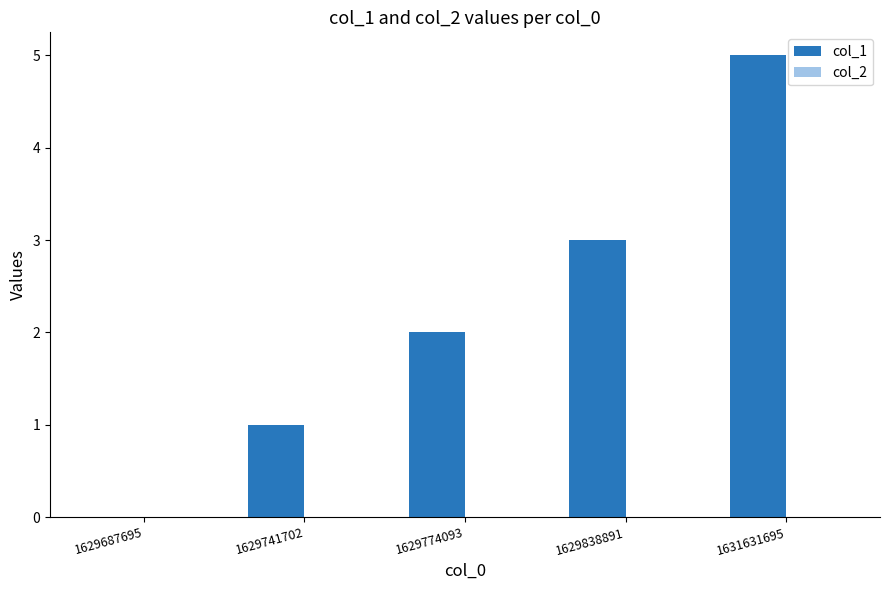

Reading left to right, extract all data points from this chart.

1629687695=0	1629741702=1	1629774093=2	1629838891=3	1631631695=5